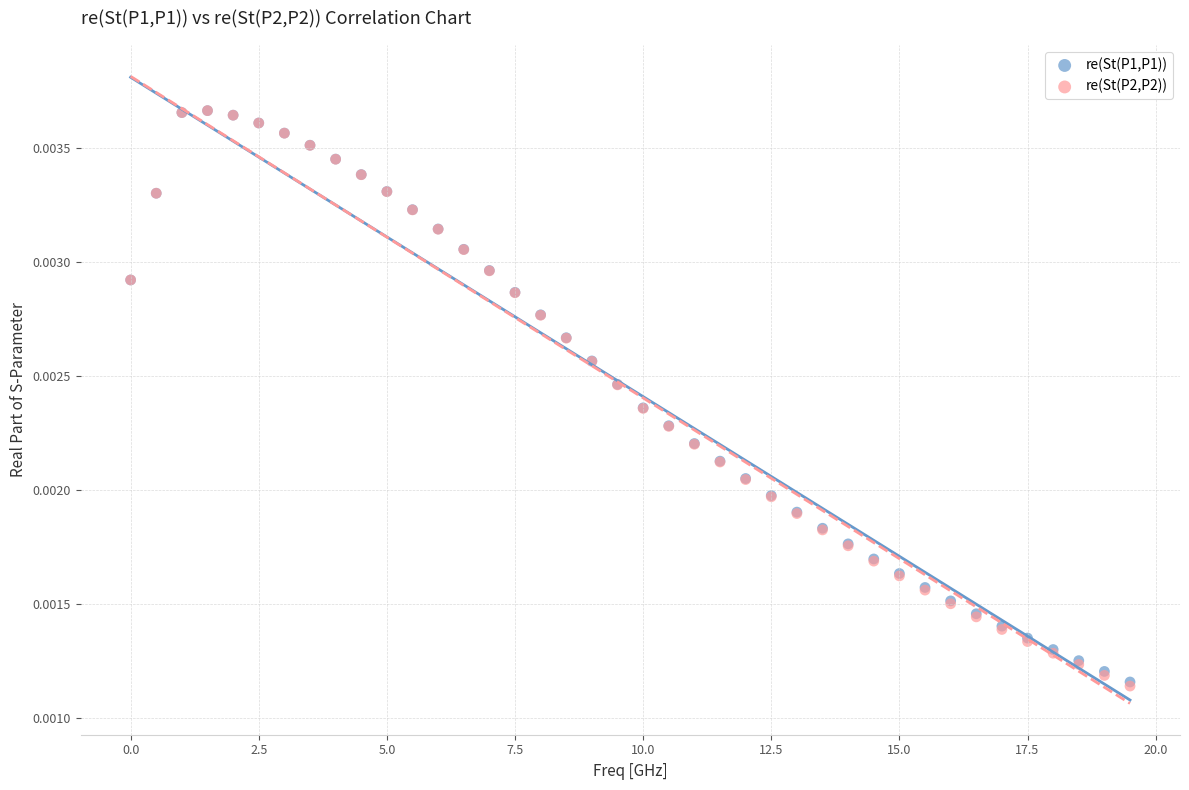

Which series has the widest spread of Y values?

re(St(P2,P2))